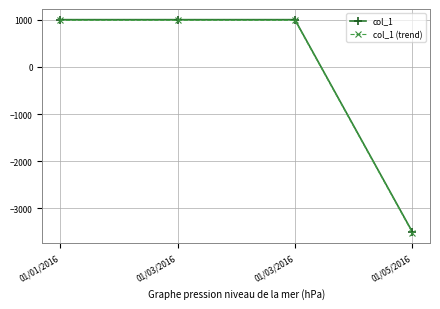

What is the value of the col_1 (trend) point at the 2nd from the left?

985